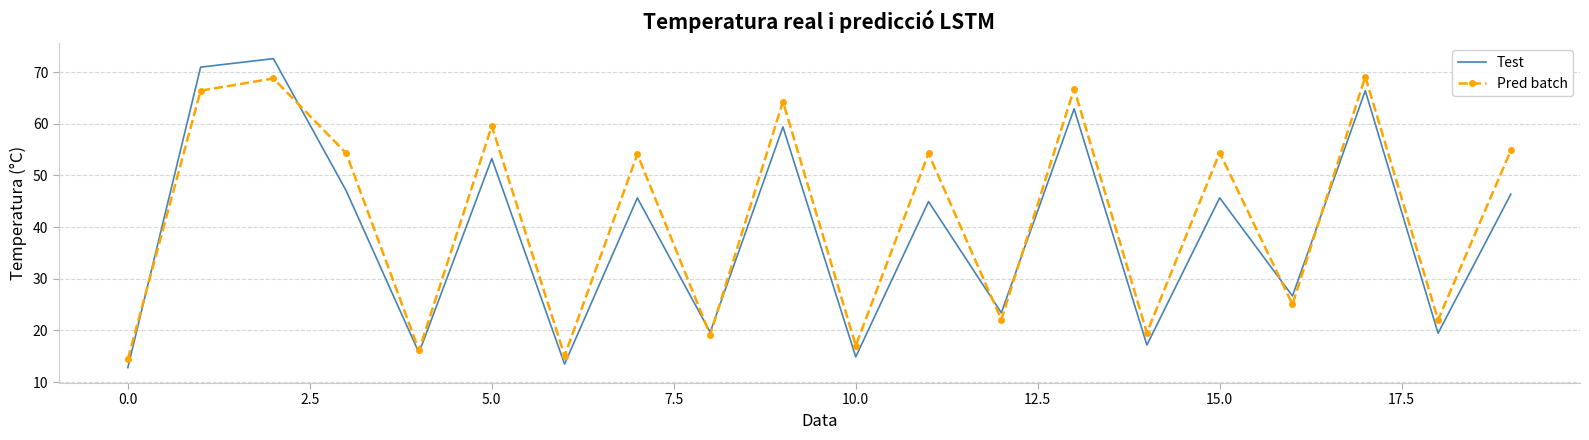

List the series in order of their peak value, highest first.

Test, Pred batch